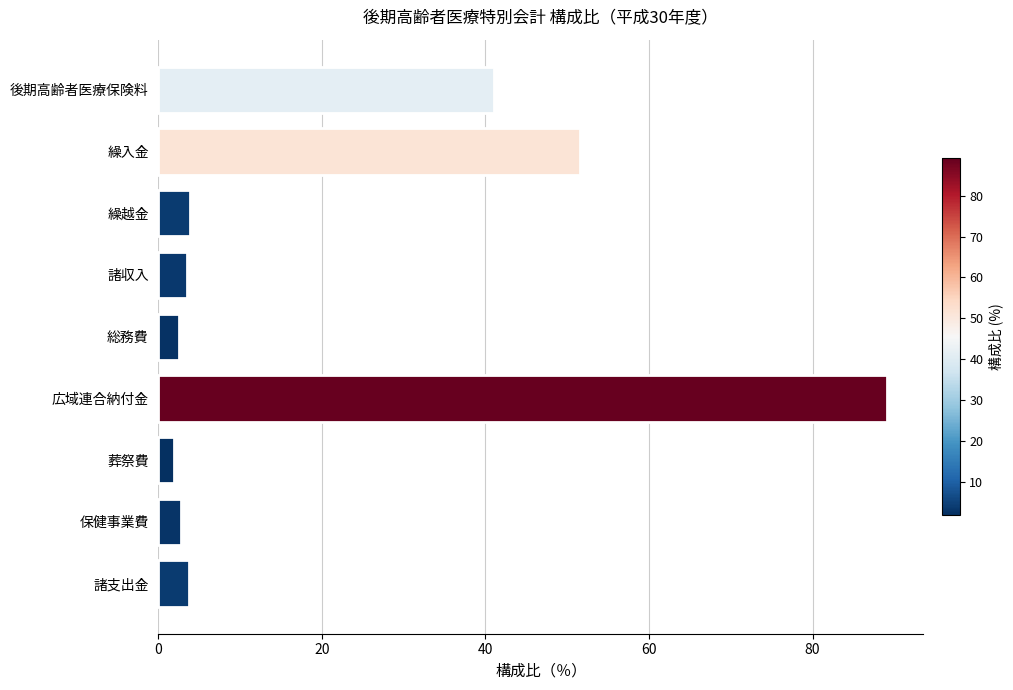

What is the label of the 3rd bar from the top?

繰越金